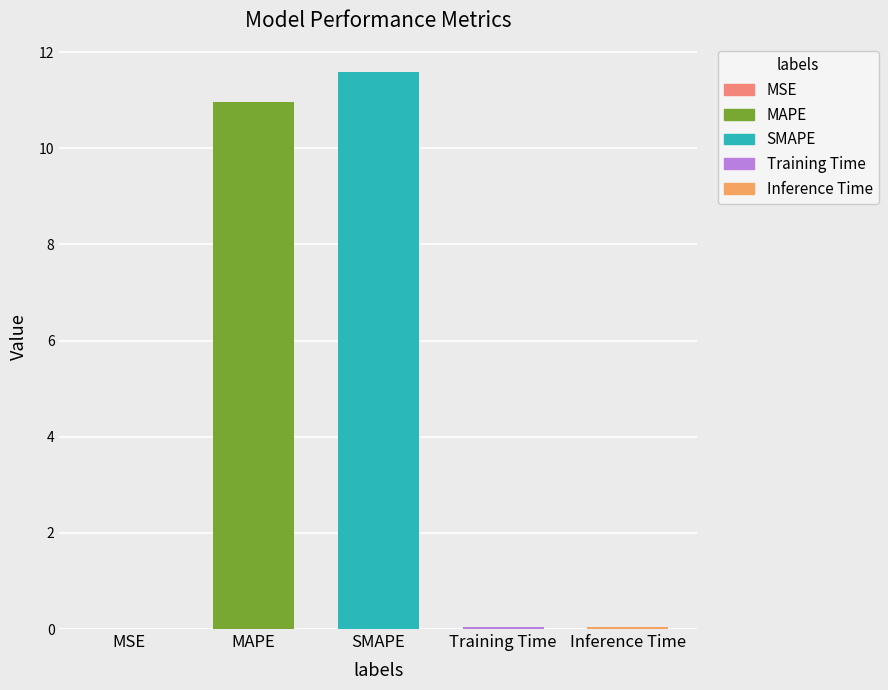

How many bars are there in total?

5